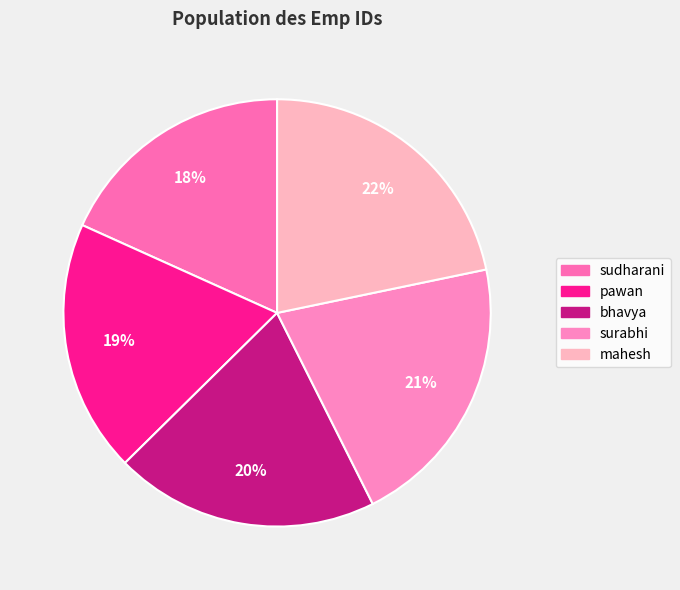

True or false: mahesh accounts for 22% of the total.

True